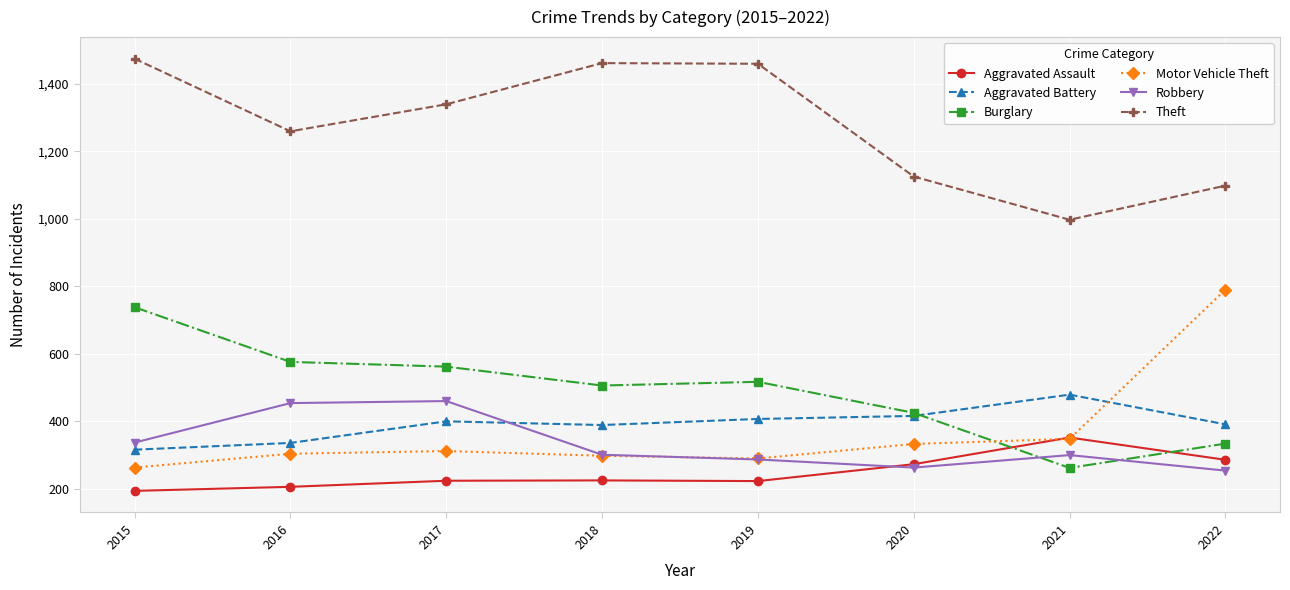

What are all the series names shown in the legend?

Aggravated Assault, Aggravated Battery, Burglary, Motor Vehicle Theft, Robbery, Theft